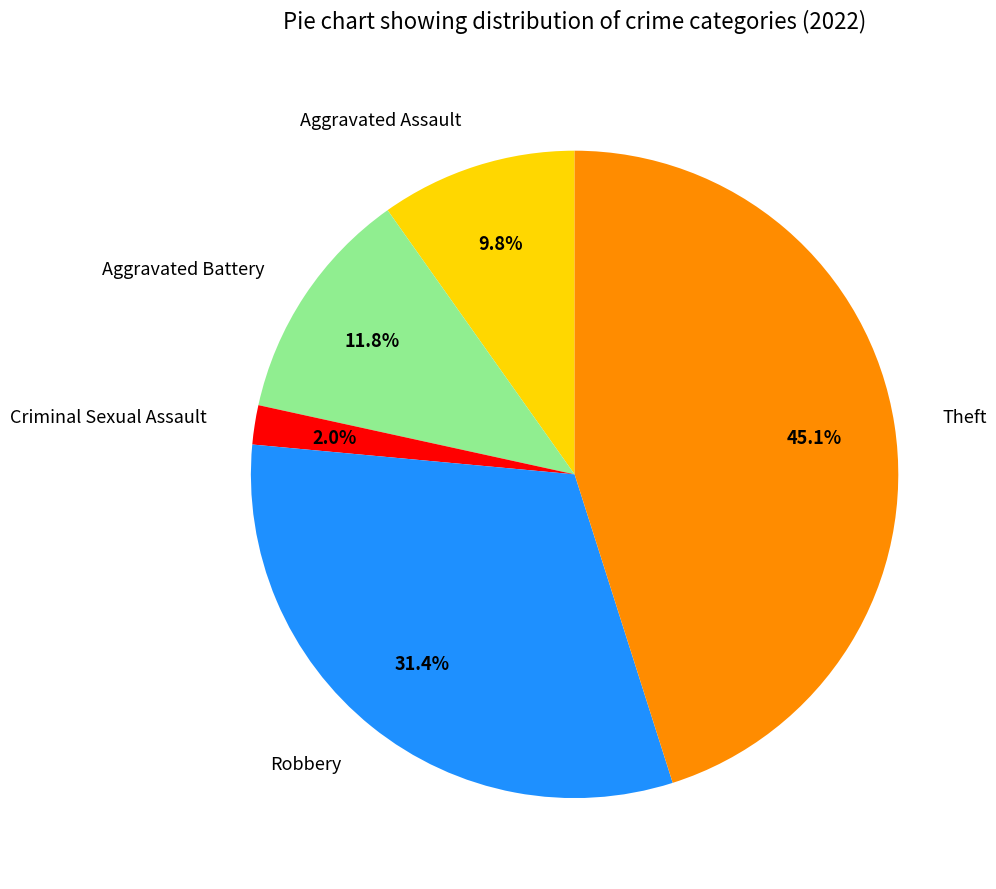

To the nearest percent, what is the difference between the Aggravated Battery and Robbery slice percentages?

20%